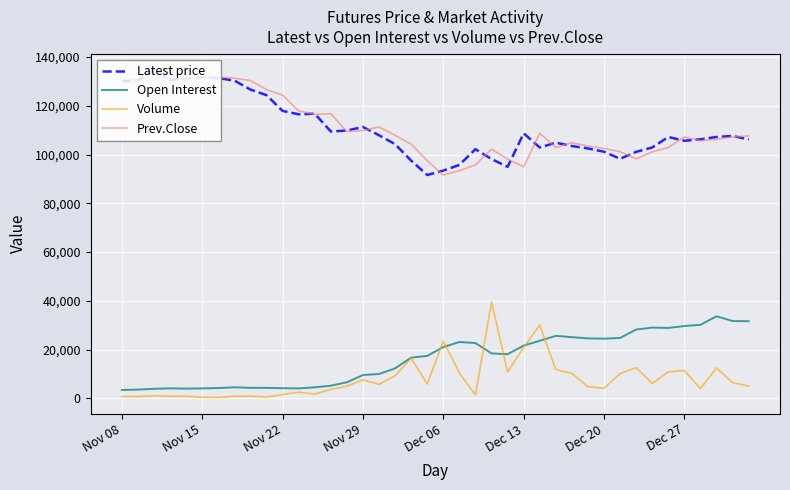

True or false: Latest price and Open Interest intersect in this chart.

False